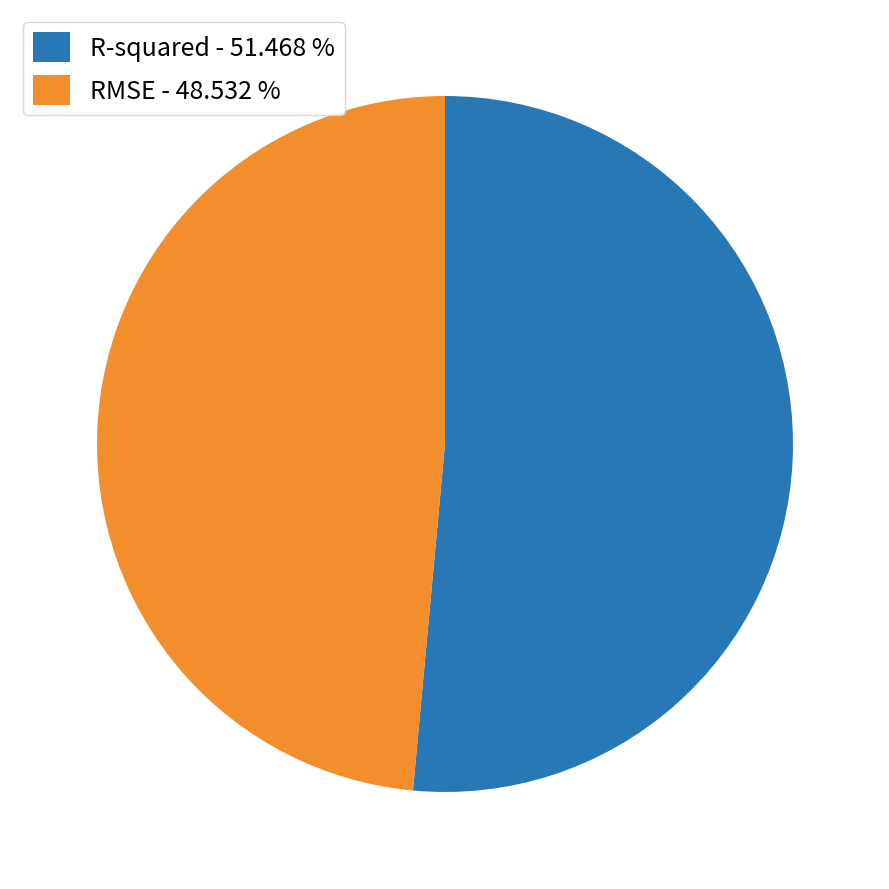

Which category accounts for the majority?

R-squared